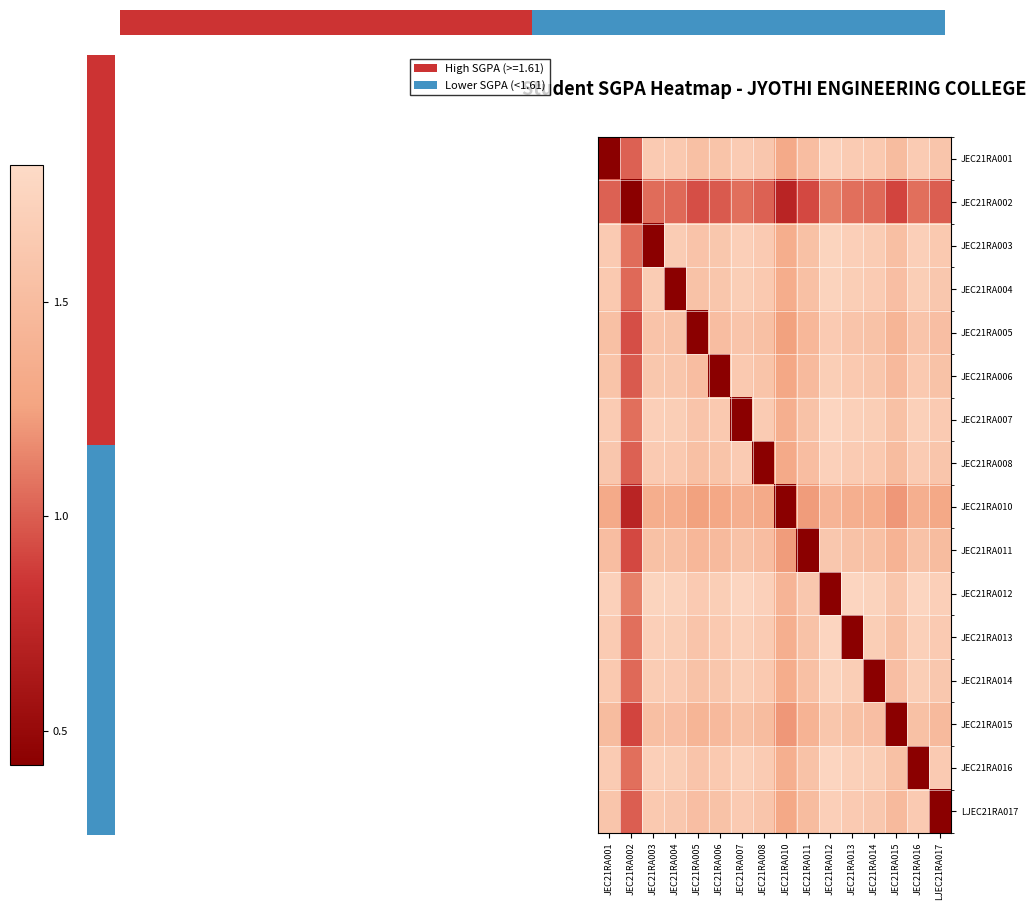

At which category is the sum across all series the highest?

LJEC21RA017